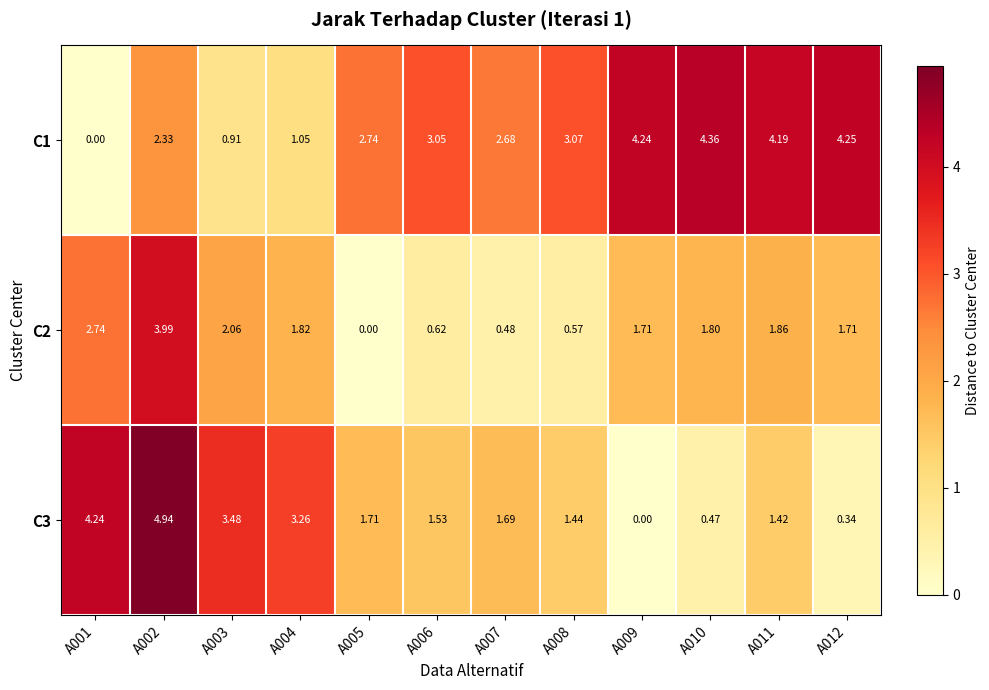

Is the value of C3 at A002 greater than the value of C2 at A012?

Yes